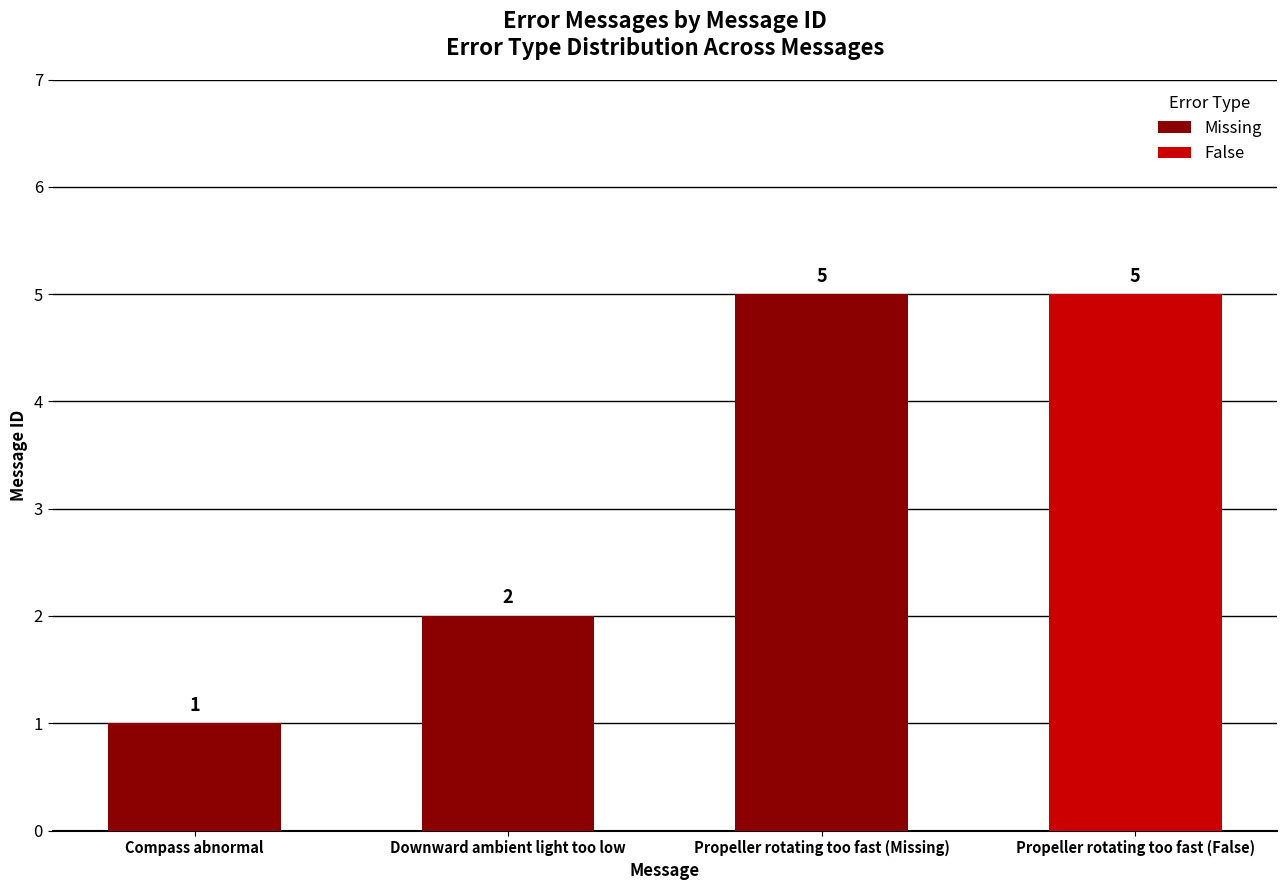

What is the ratio of the value at Propeller rotating too fast (Missing) to the value at Compass abnormal?

5.0